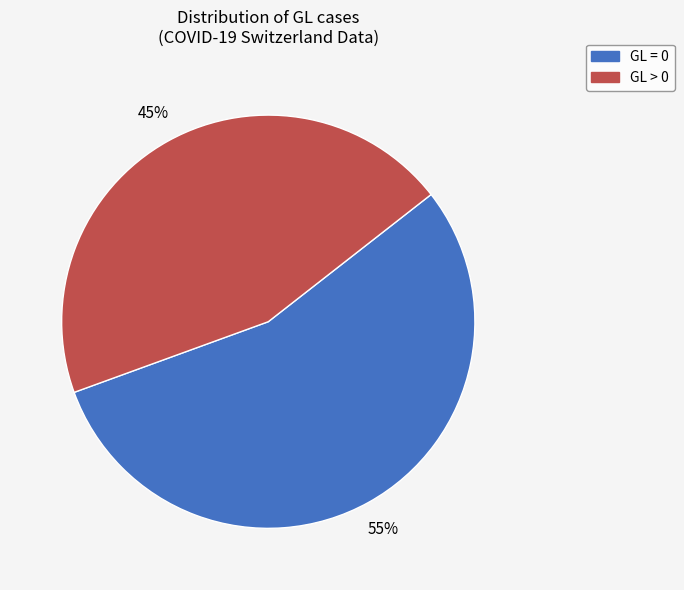

Is it true that GL > 0 is 45% of the pie?

True